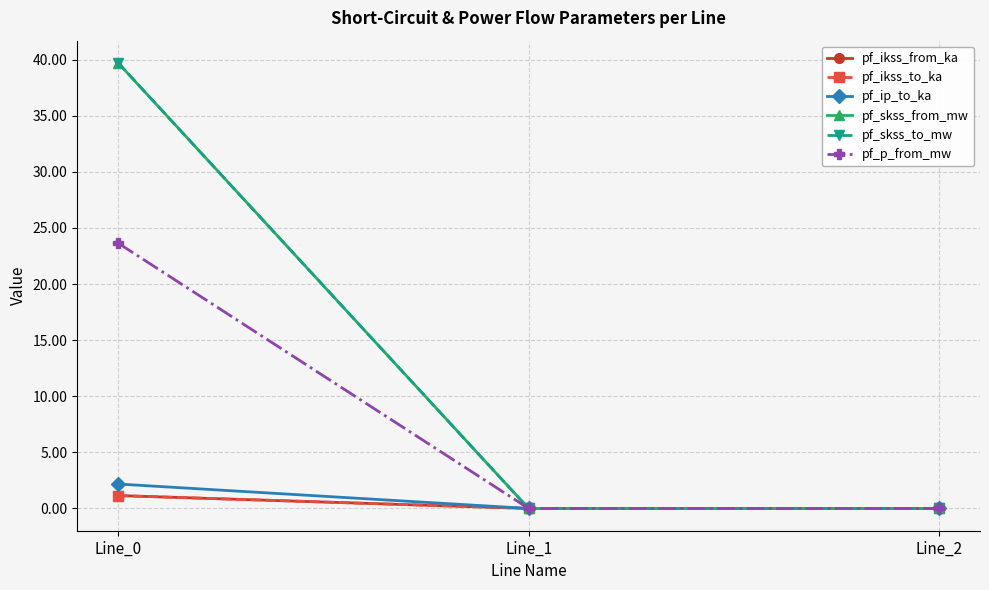

Reading left to right, list all the values displayed in this chart.

pf_ikss_from_ka: Line_0=1.1	Line_1=0.0	Line_2=0.0
pf_ikss_to_ka: Line_0=1.1	Line_1=0.0	Line_2=0.0
pf_ip_to_ka: Line_0=2.2	Line_1=0.0	Line_2=0.0
pf_skss_from_mw: Line_0=39.7	Line_1=0.0	Line_2=0.0
pf_skss_to_mw: Line_0=39.7	Line_1=0.0	Line_2=0.0
pf_p_from_mw: Line_0=23.6	Line_1=0.0	Line_2=0.0